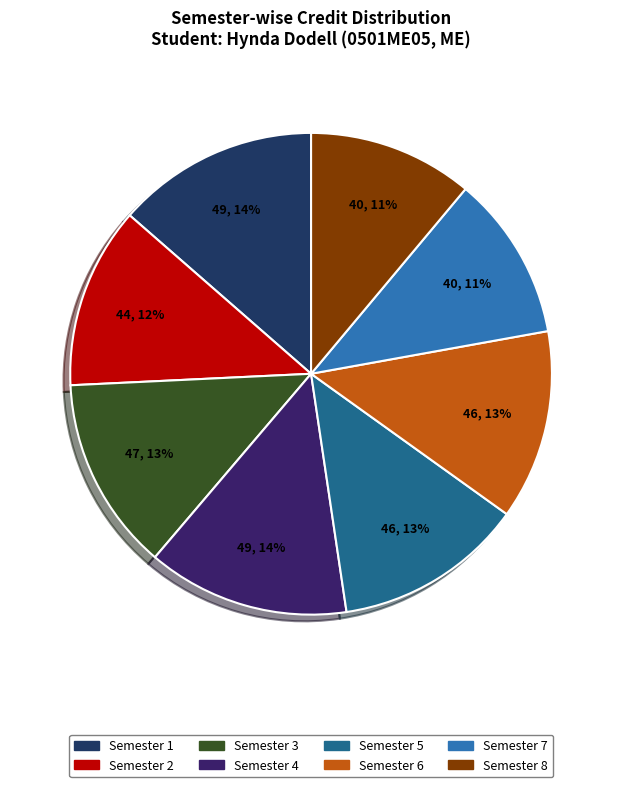

Is it true that Semester 7 is 11% of the pie?

True